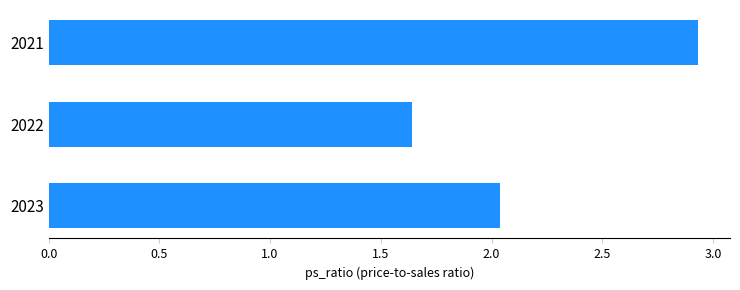

What is the difference between the maximum and minimum values?

1.3